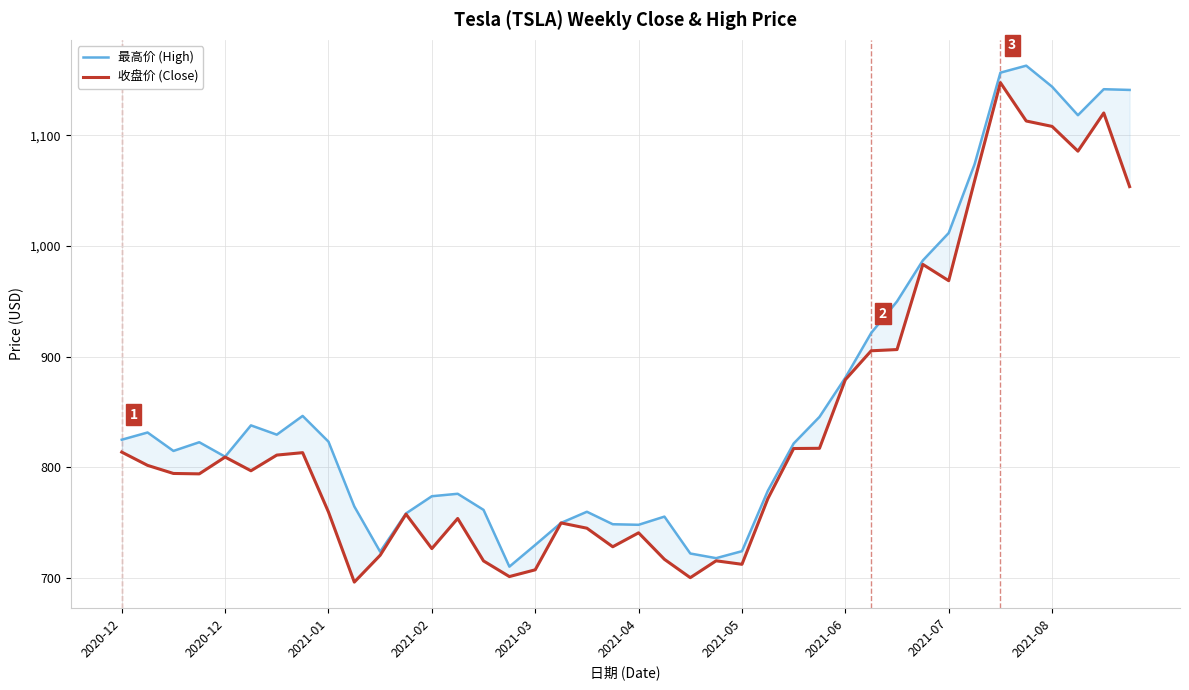

The value of 收盘价 (Close) at 18 is 744.7. True or false?

True